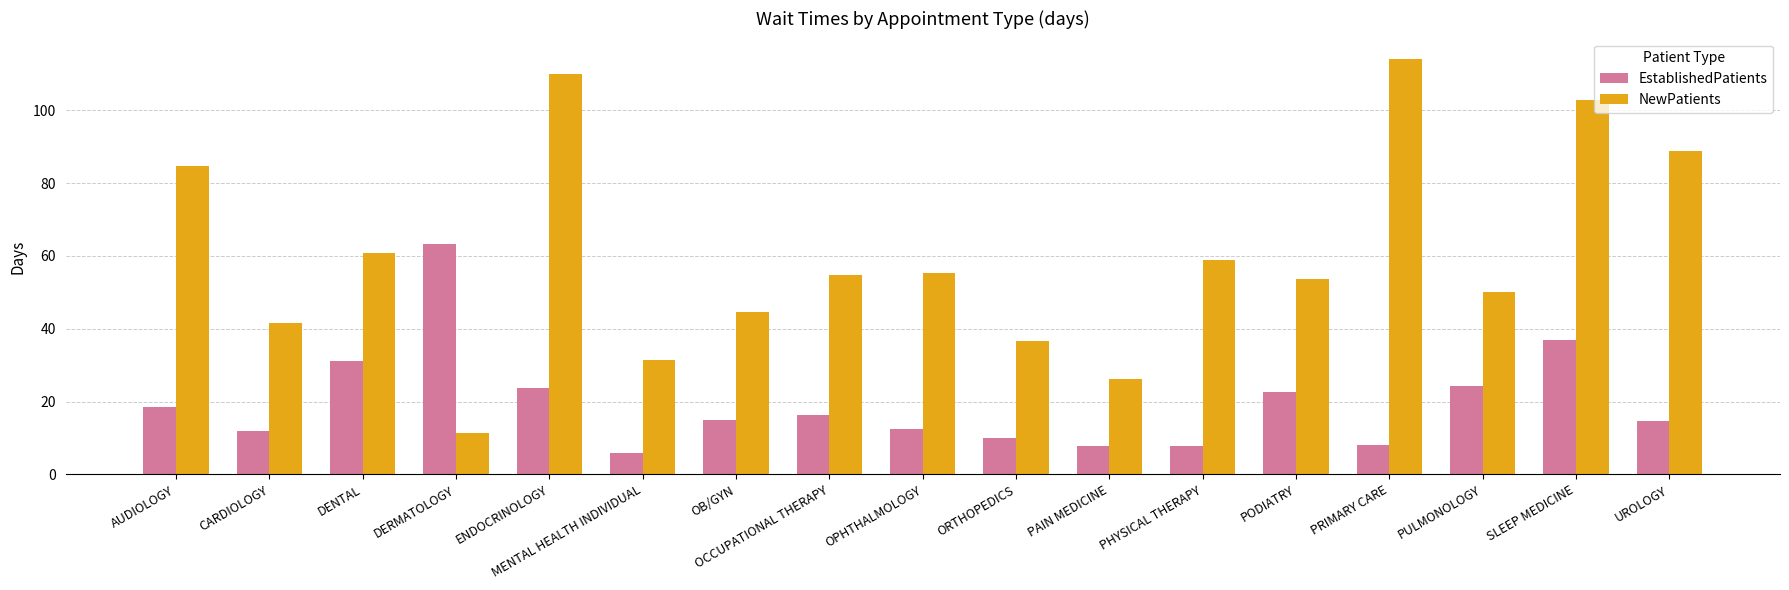

What is the label of the 8th bar from the right?

ORTHOPEDICS